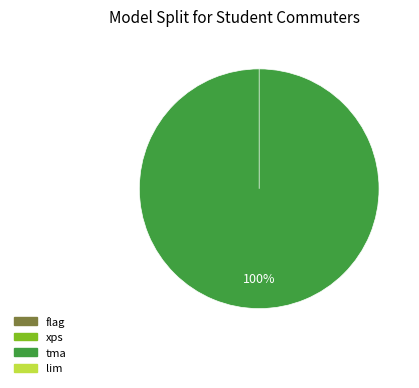

True or false: xps accounts for 14% of the total.

False